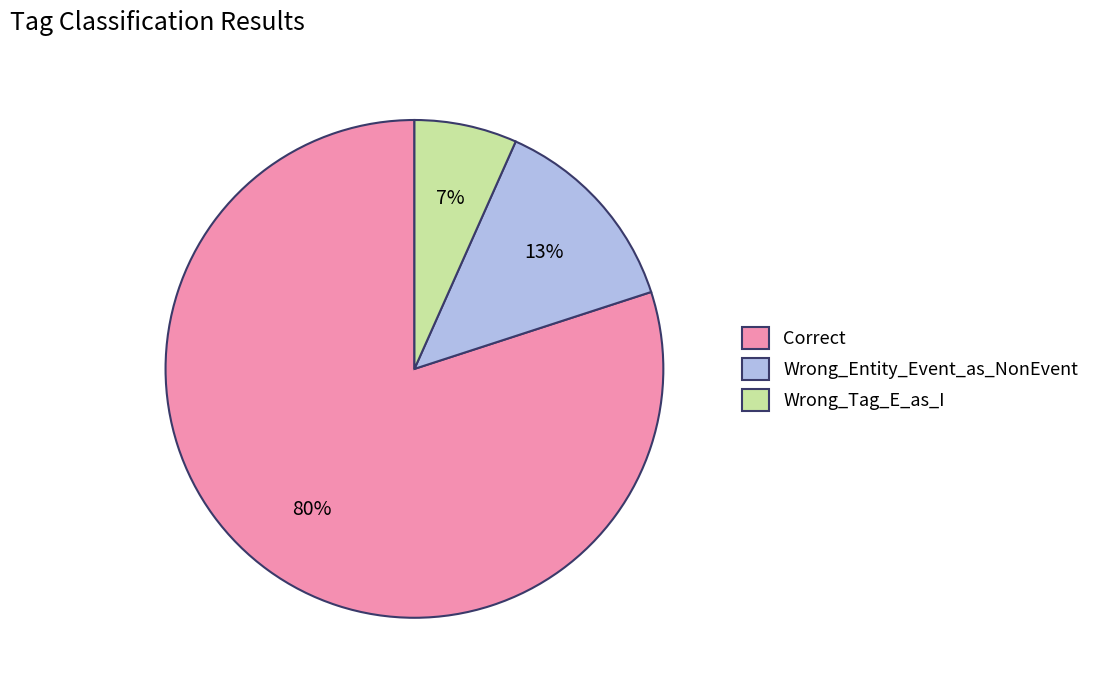

Which has a higher value, Wrong_Tag_E_as_I or Wrong_Entity_Event_as_NonEvent?

Wrong_Entity_Event_as_NonEvent